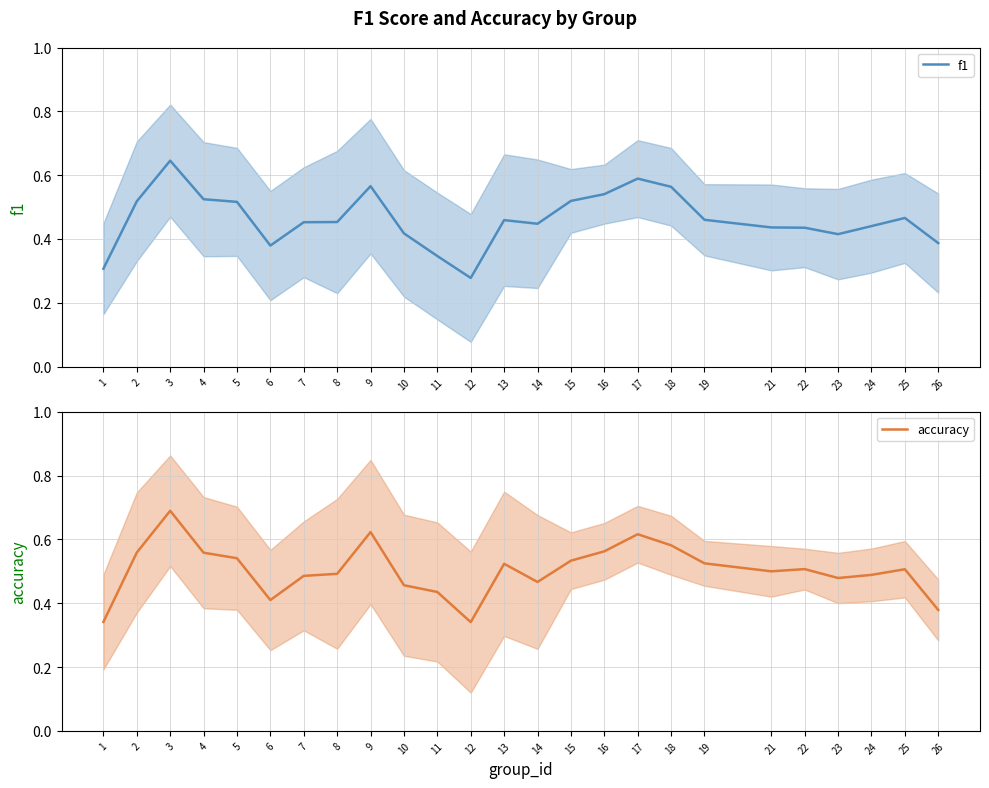

How many series are shown in this chart?

2